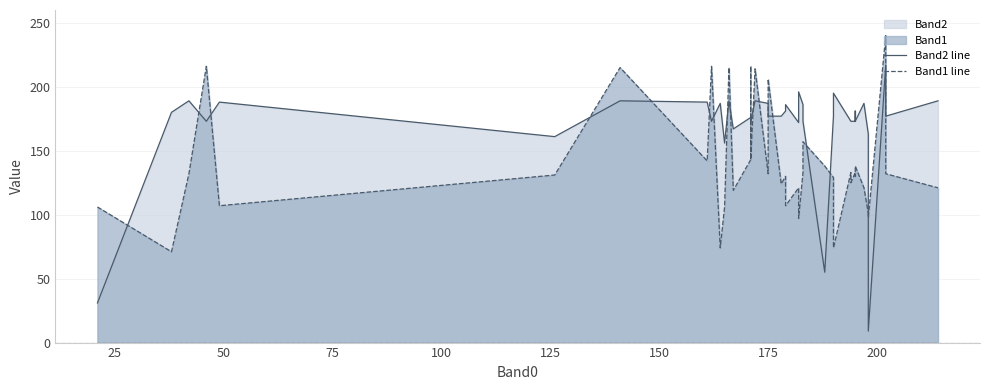

True or false: Band2 line has more than 2 points higher than both neighbors.

True